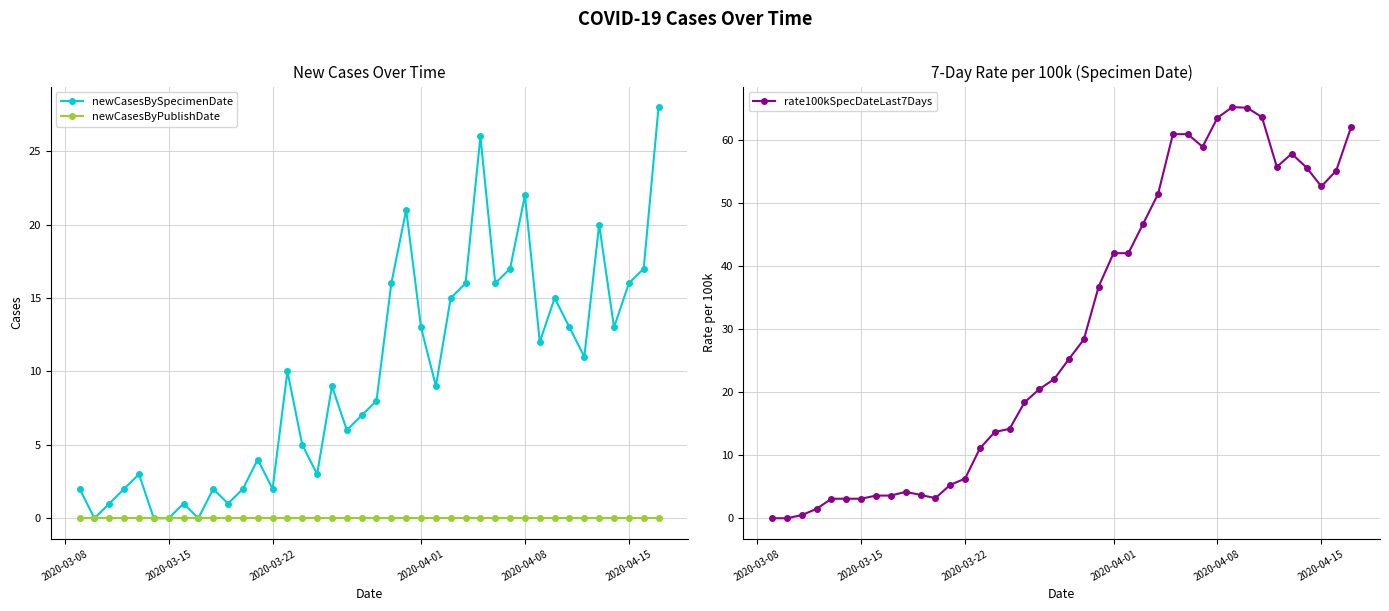

Reading left to right, list all the values displayed in this chart.

newCasesBySpecimenDate: 2.0	0.0	1.0	2.0	3.0	0.0	0.0	1.0	0.0	2.0	1.0	2.0	4.0	2.0	10.0	5.0	3.0	9.0	6.0	7.0	8.0	16.0	21.0	13.0	9.0	15.0	16.0	26.0	16.0	17.0	22.0	12.0	15.0	13.0	11.0	20.0	13.0	16.0	17.0	28.0
newCasesByPublishDate: 0.0	0.0	0.0	0.0	0.0	0.0	0.0	0.0	0.0	0.0	0.0	0.0	0.0	0.0	0.0	0.0	0.0	0.0	0.0	0.0	0.0	0.0	0.0	0.0	0.0	0.0	0.0	0.0	0.0	0.0	0.0	0.0	0.0	0.0	0.0	0.0	0.0	0.0	0.0	0.0
rate100kSpecDateLast7Days: 0.0	0.0	0.5	1.5	3.1	3.1	3.1	3.6	3.6	4.2	3.7	3.2	5.3	6.3	11.1	13.7	14.2	18.4	20.5	22.1	25.3	28.4	36.8	42.1	42.1	46.8	51.5	61.0	61.0	59.0	63.6	65.3	65.2	63.7	55.8	57.9	55.7	52.7	55.2	62.1